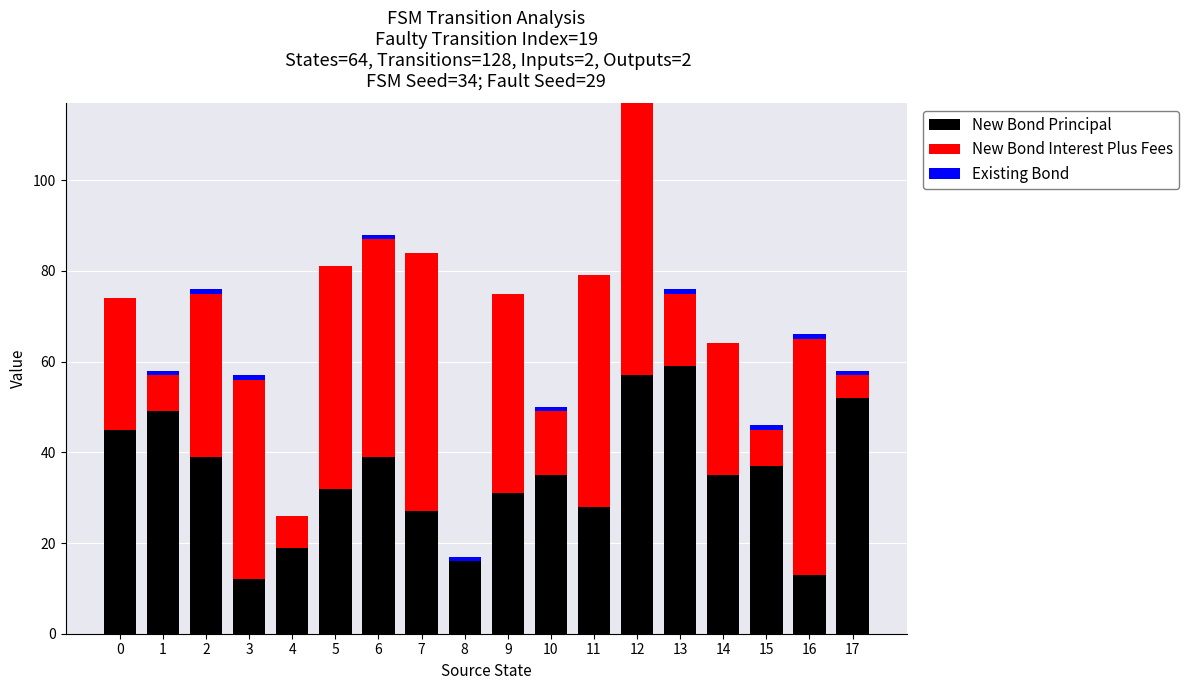

What is the maximum value for New Bond Principal?

59